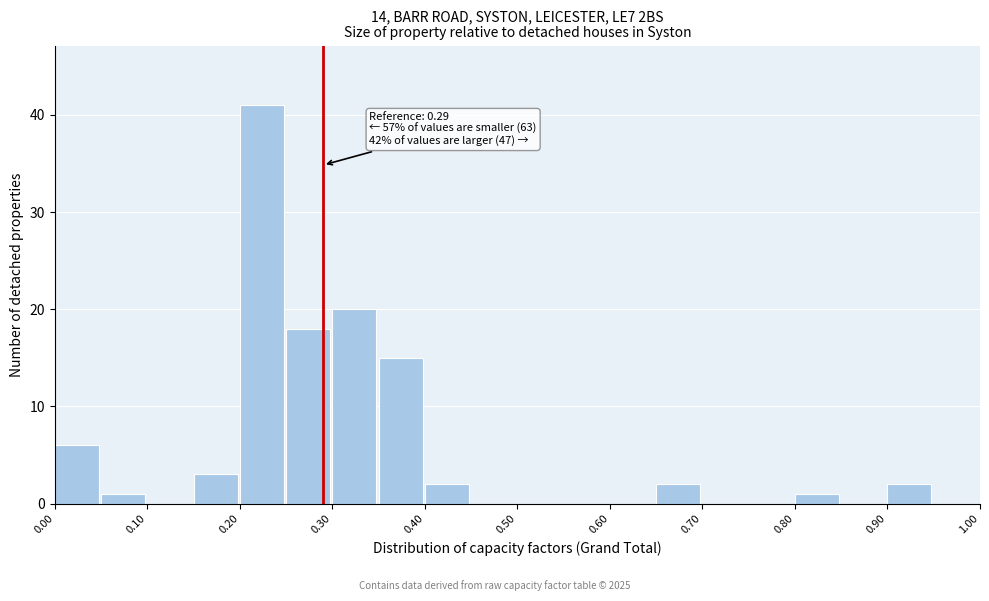

Which range on the x-axis has the tallest bar?

0.20 to 0.25